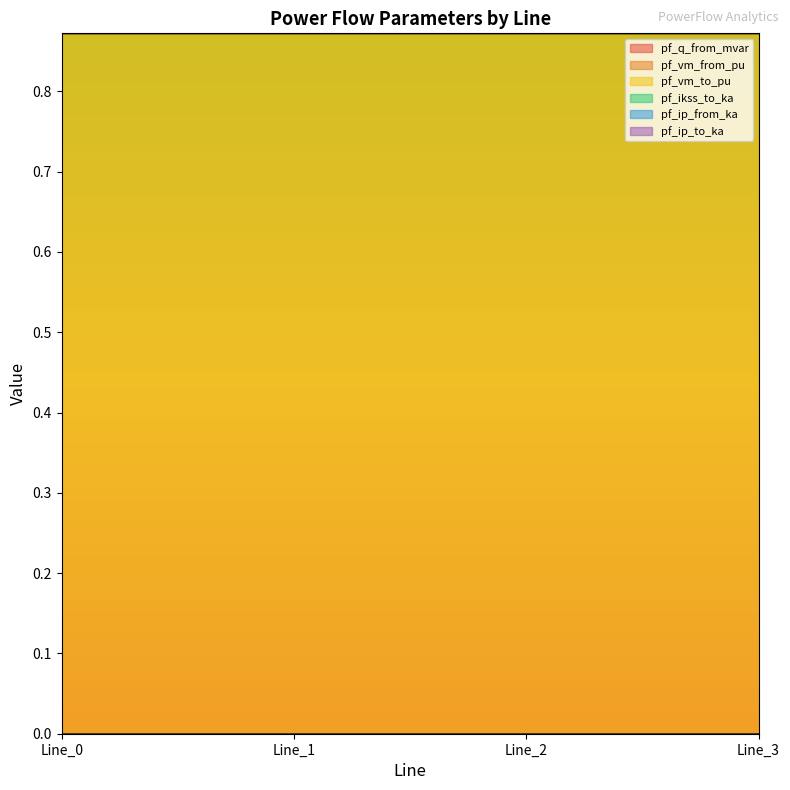

Reading left to right, transcribe all the data shown in this chart.

pf_q_from_mvar: Line_0=0.0	Line_1=0.0	Line_2=0.0	Line_3=0.0
pf_vm_from_pu: Line_0=0.9	Line_1=0.9	Line_2=0.9	Line_3=0.9
pf_vm_to_pu: Line_0=0.9	Line_1=0.9	Line_2=0.9	Line_3=0.9
pf_ikss_to_ka: Line_0=0.0	Line_1=0.0	Line_2=0.0	Line_3=0.0
pf_ip_from_ka: Line_0=0.0	Line_1=0.0	Line_2=0.0	Line_3=0.0
pf_ip_to_ka: Line_0=0.0	Line_1=0.0	Line_2=0.0	Line_3=0.0